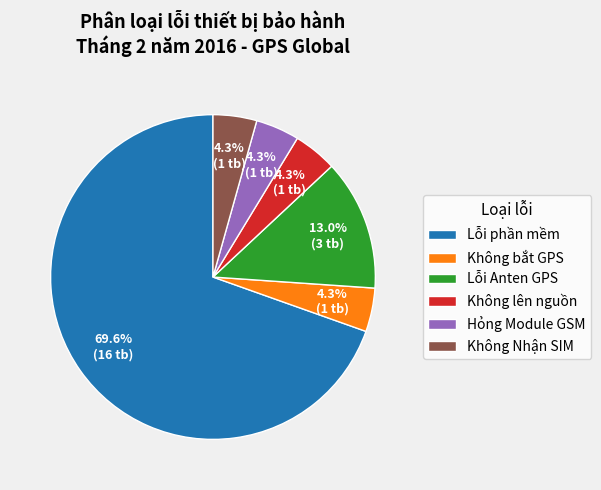

How many segments does this pie chart have?

6